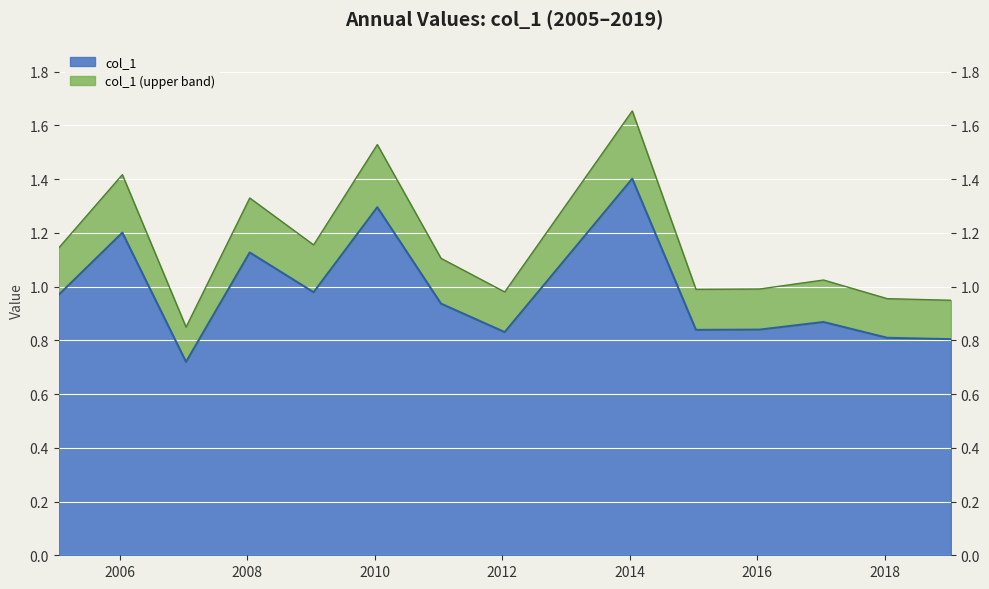

What is the label of the 12th point from the right?

2008-01-15